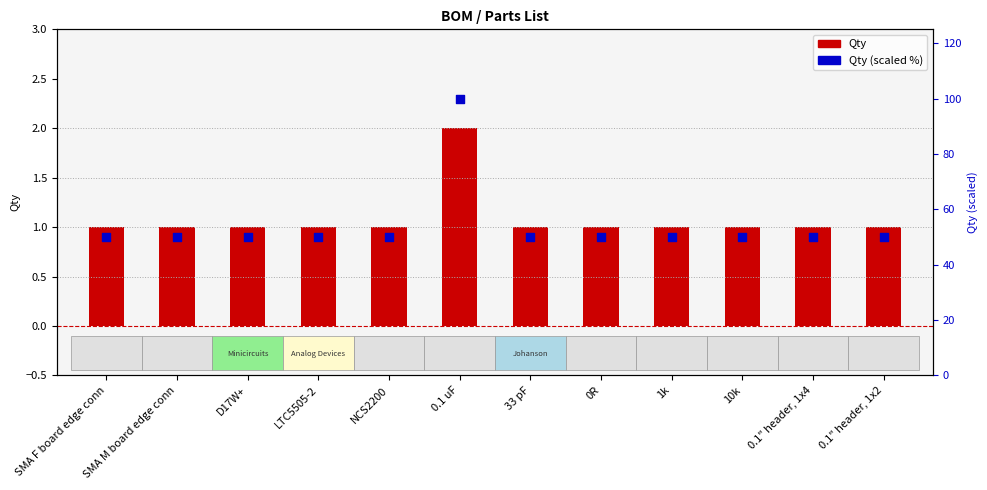

Which series has the widest spread of Y values?

Qty (scaled %)